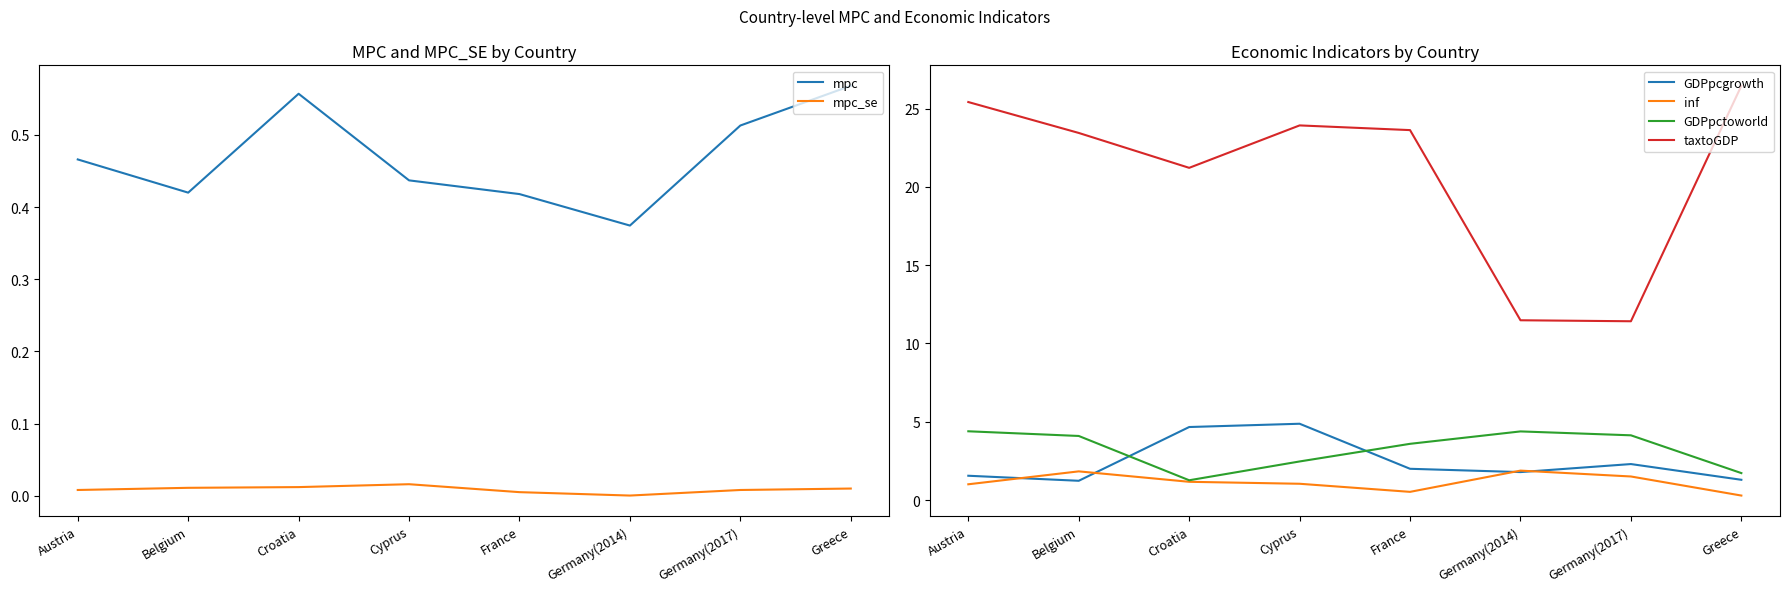

Which series has the largest range (max minus min)?

taxtoGDP